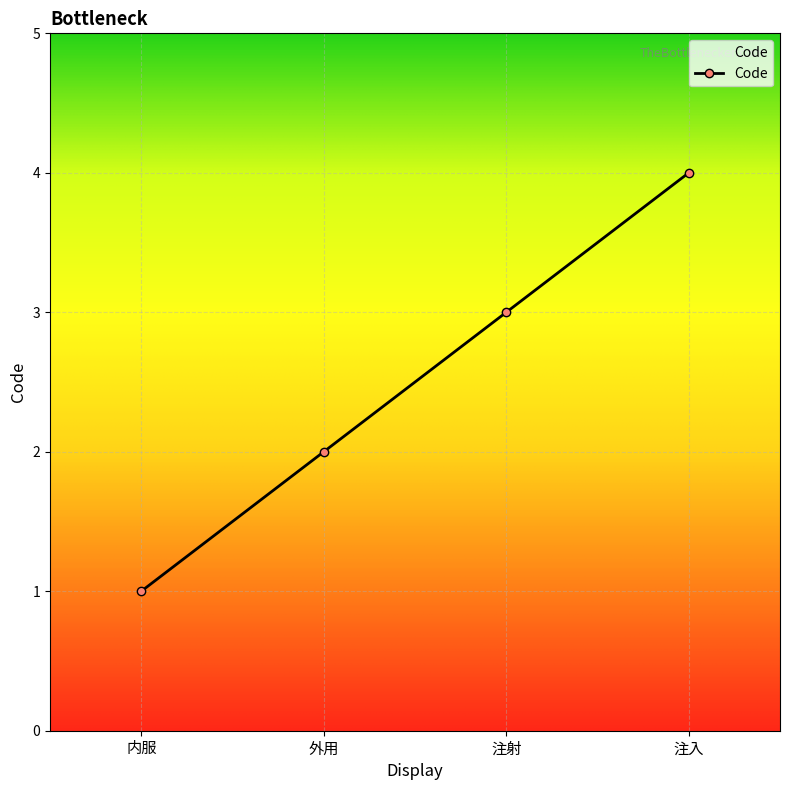

How many values are below 3?

2